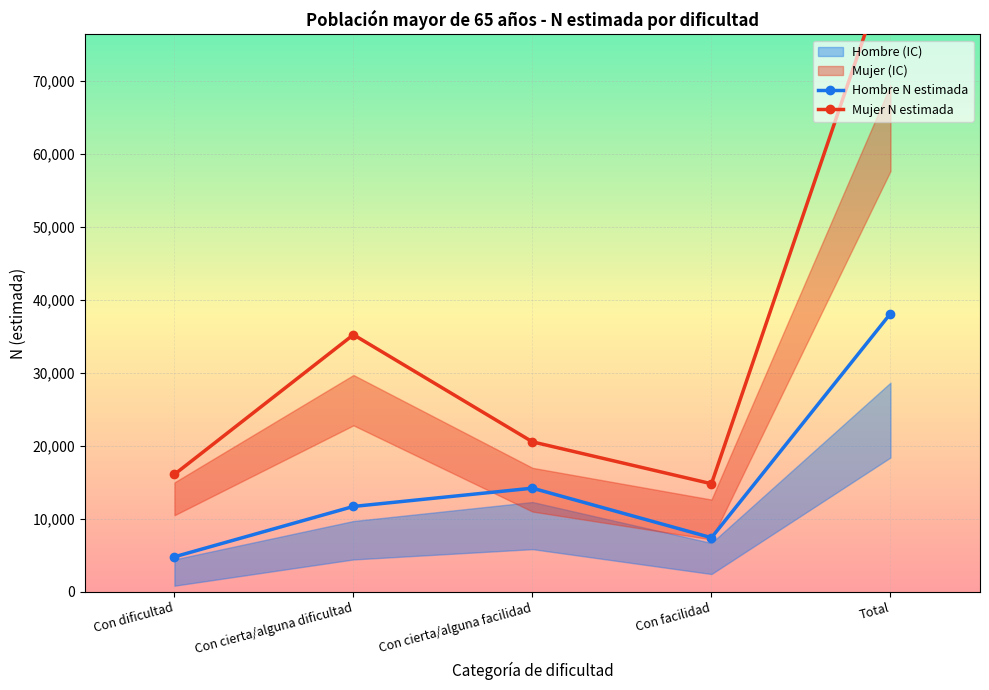

What position from the left is Con facilidad?

4